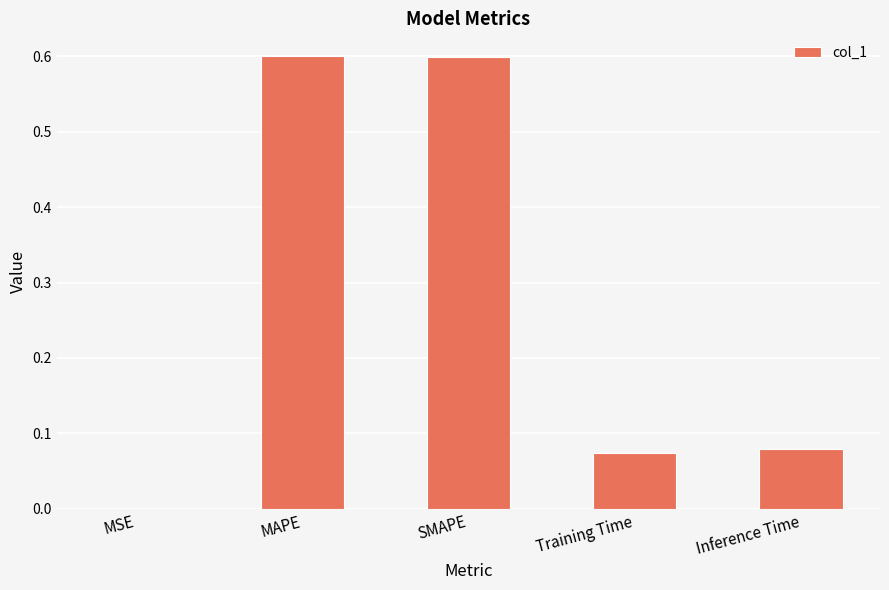

What is the sum of the values at Training Time and MAPE?

0.7